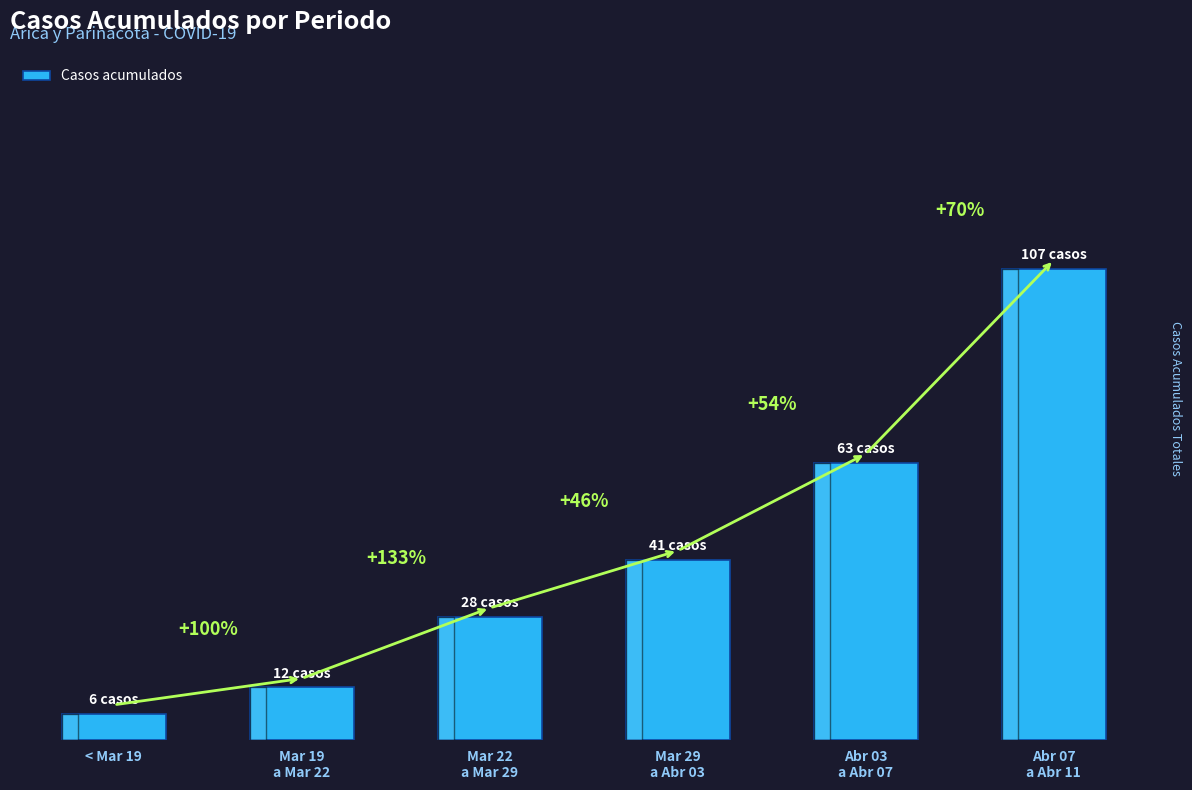

The value at Mar 19
a Mar 22 is 5. True or false?

False